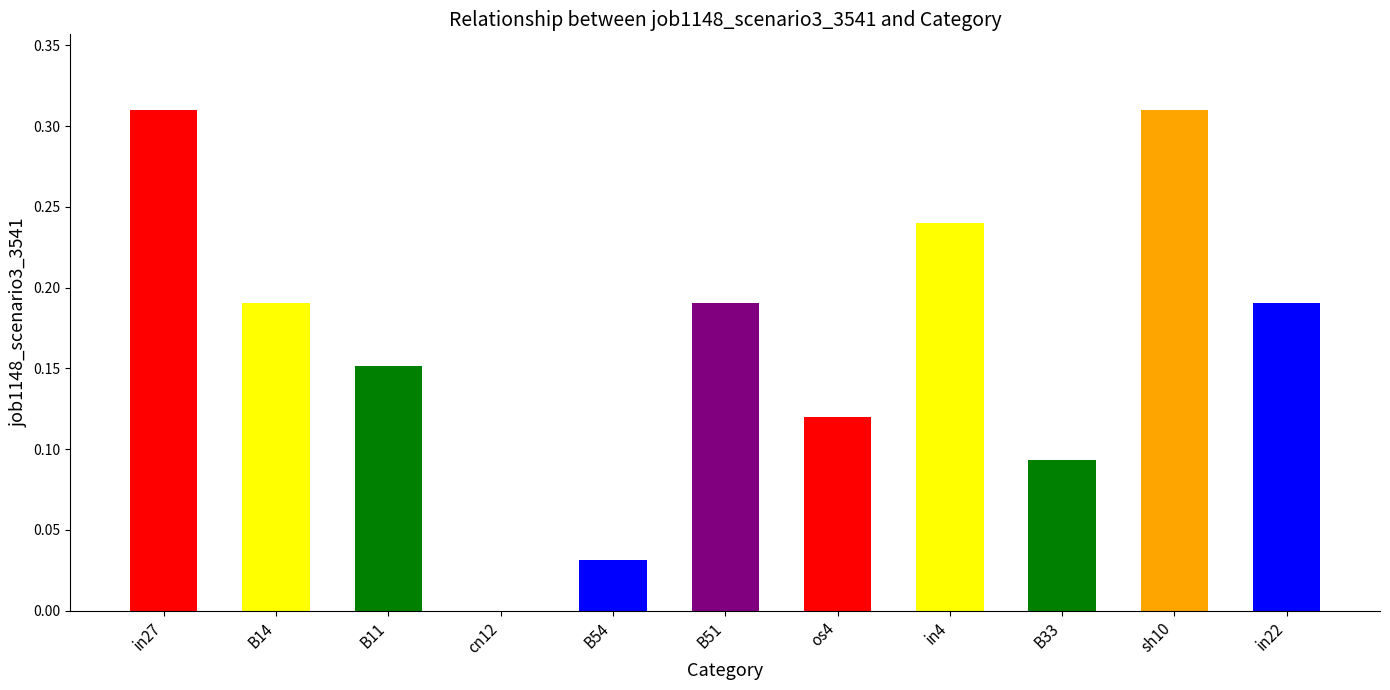

Does the chart contain stacked bars?

No